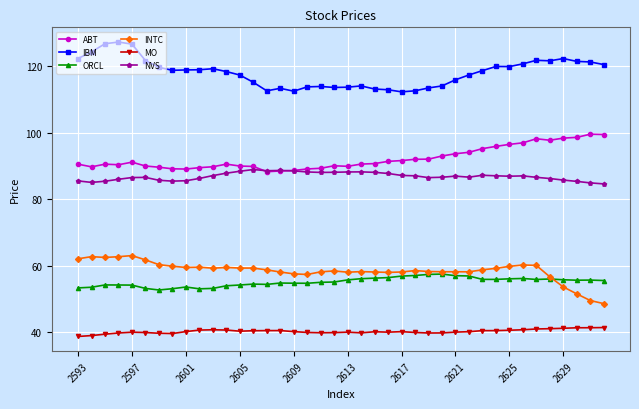

In NVS, how many points are lower than both neighbors (excluding endpoints)?

7